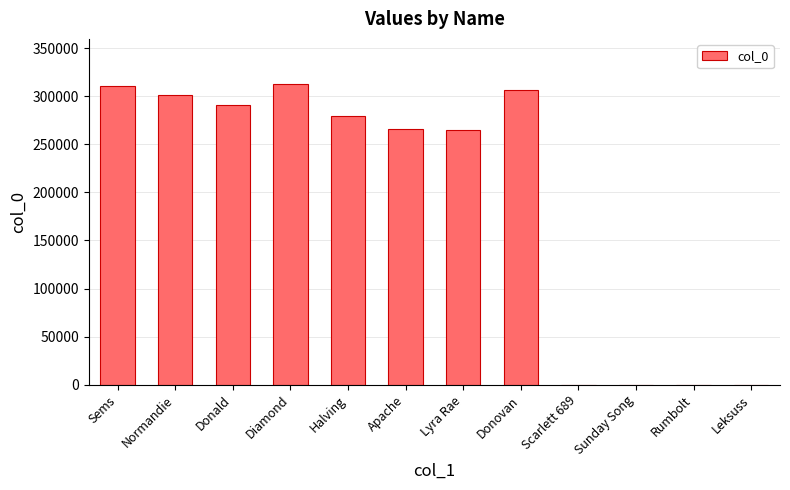

Read the value at Donovan.

306380